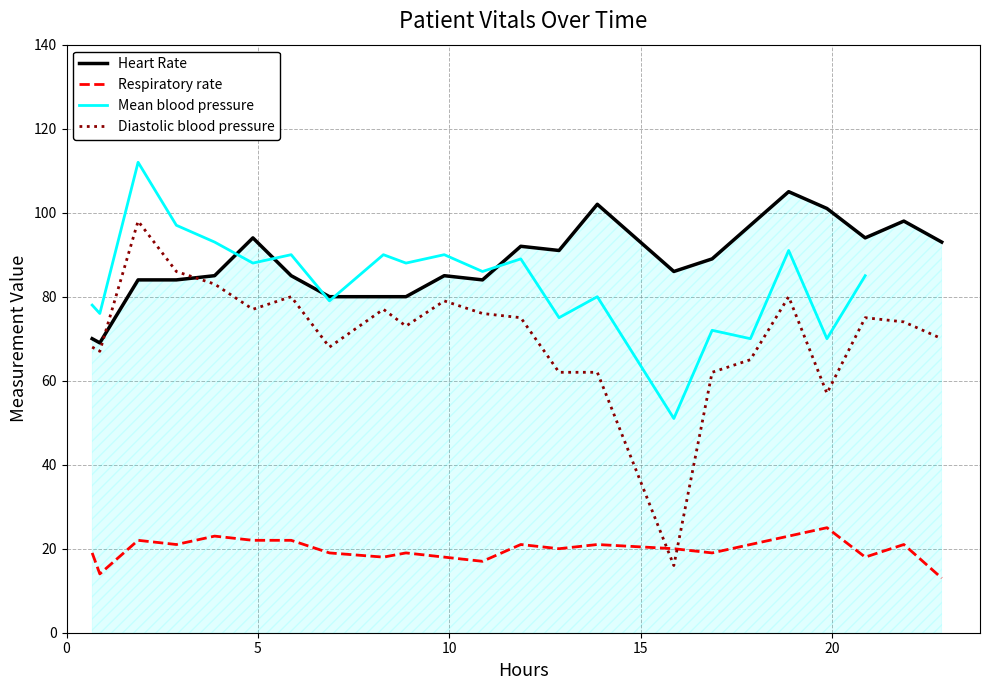

List the series in order of their peak value, lowest first.

Respiratory rate, Diastolic blood pressure, Heart Rate, Mean blood pressure